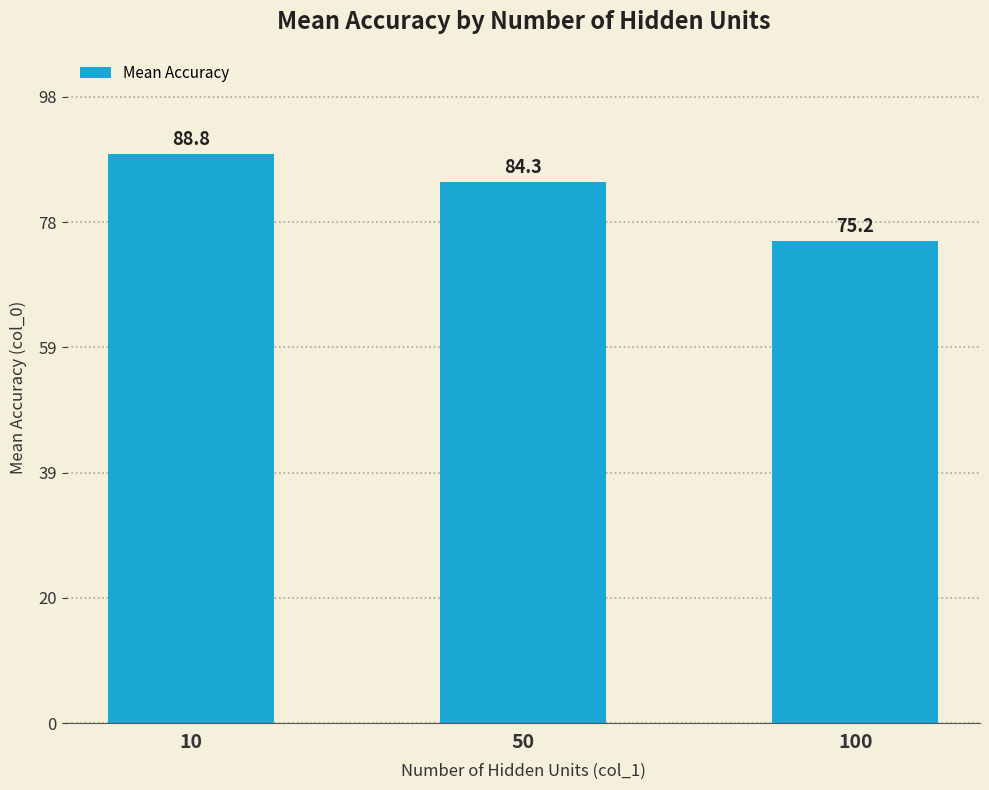

List the labels in order of value, smallest first.

100, 50, 10